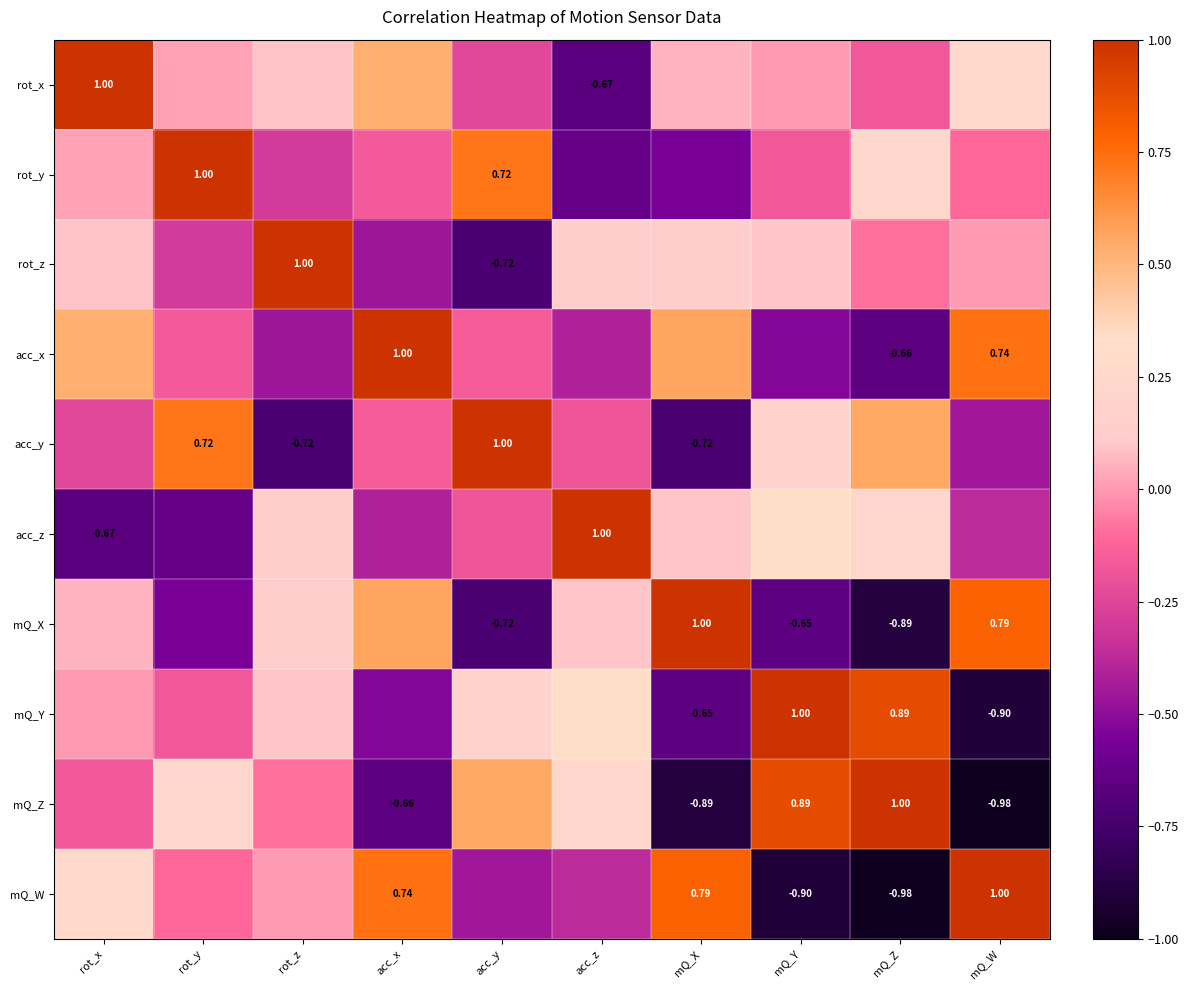

At which label is mQ_X closest to 0?

rot_x